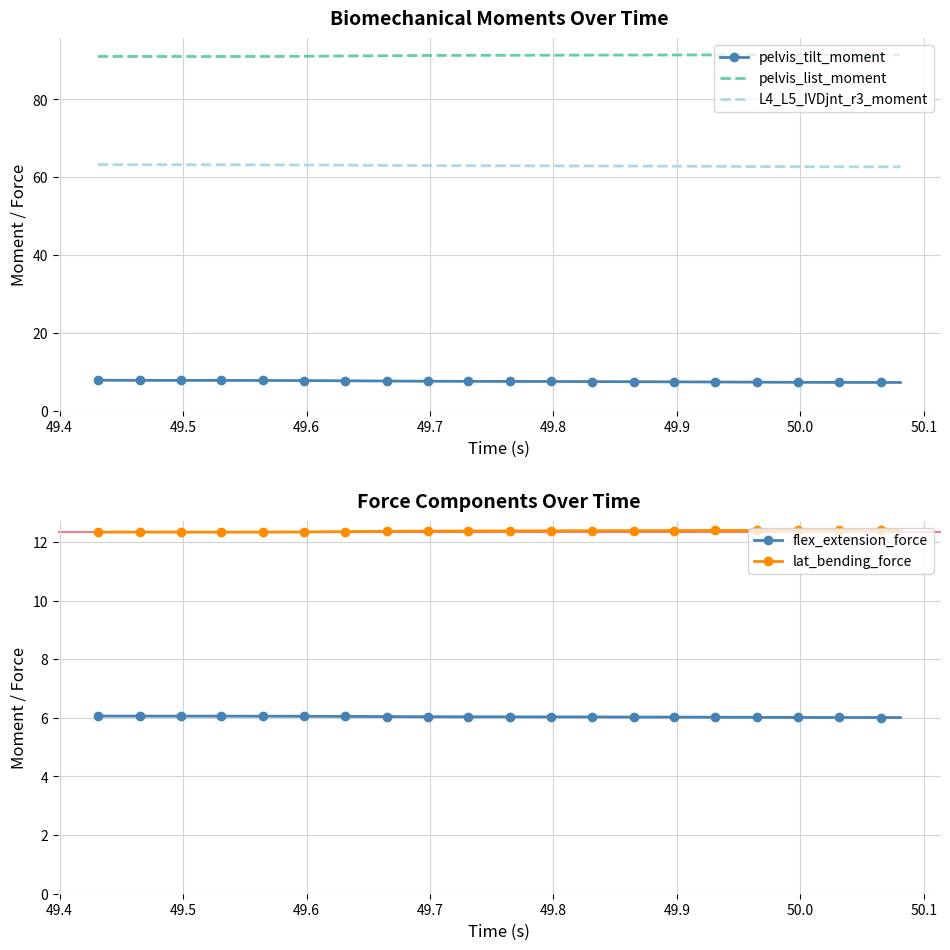

True or false: lat_bending_force and L4_L5_IVDjnt_r3_moment cross at least once.

False